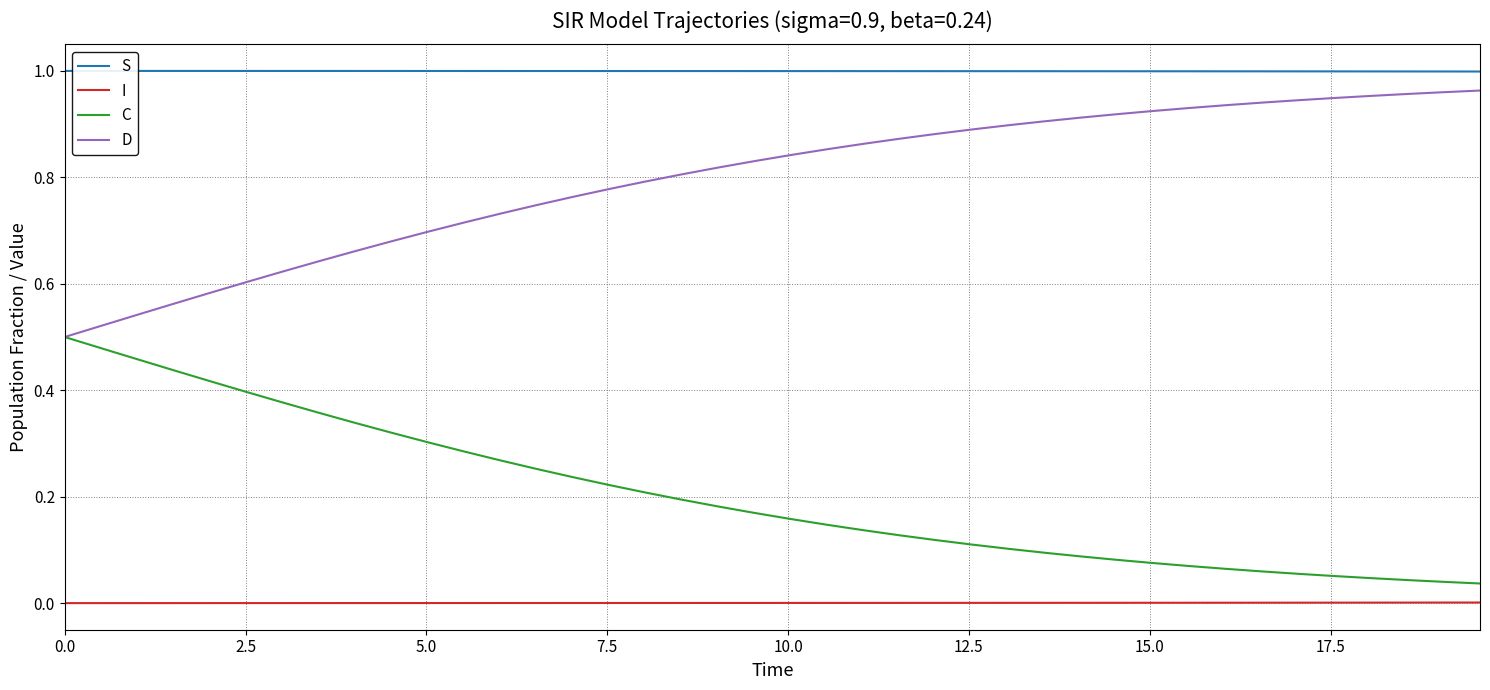

Which series has the largest total across all categories?

S